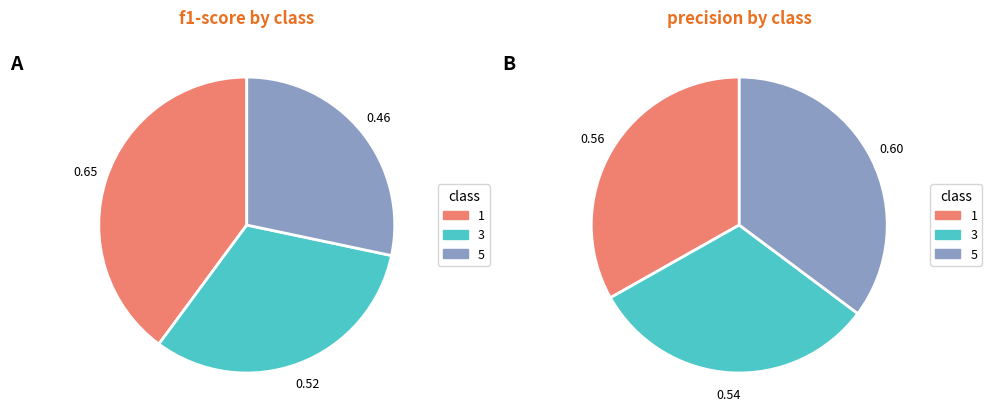

Is there any slice that represents more than half of the pie?

No